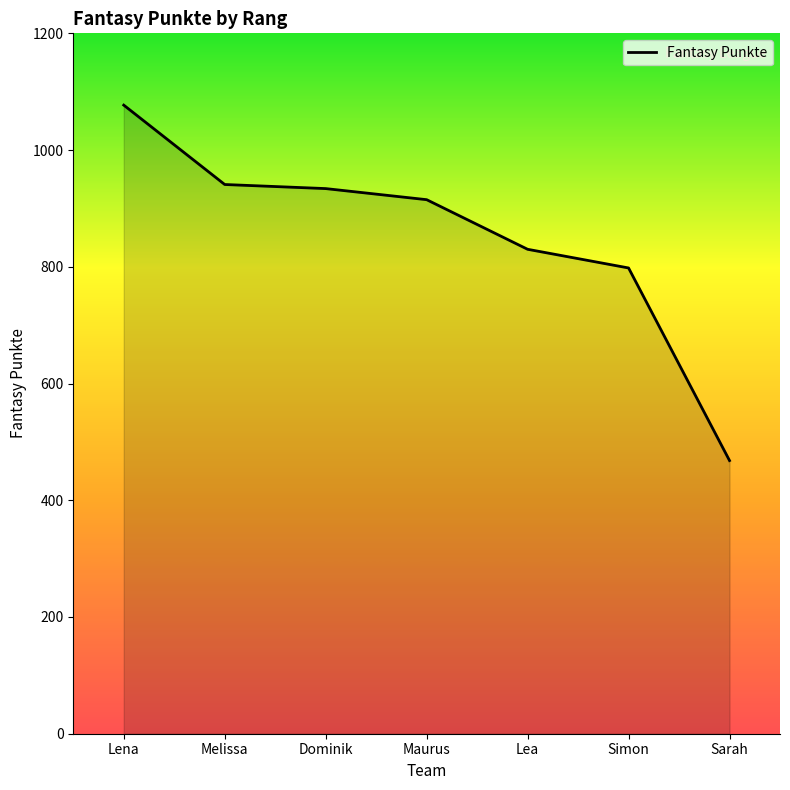

What is the average value?

852